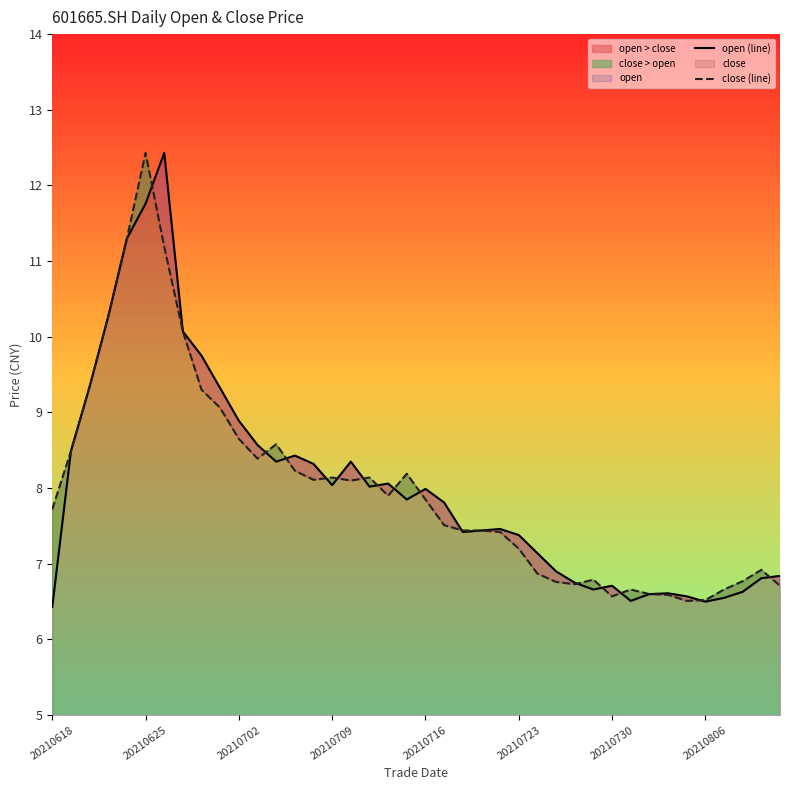

What is the maximum value for open (line)?

12.4